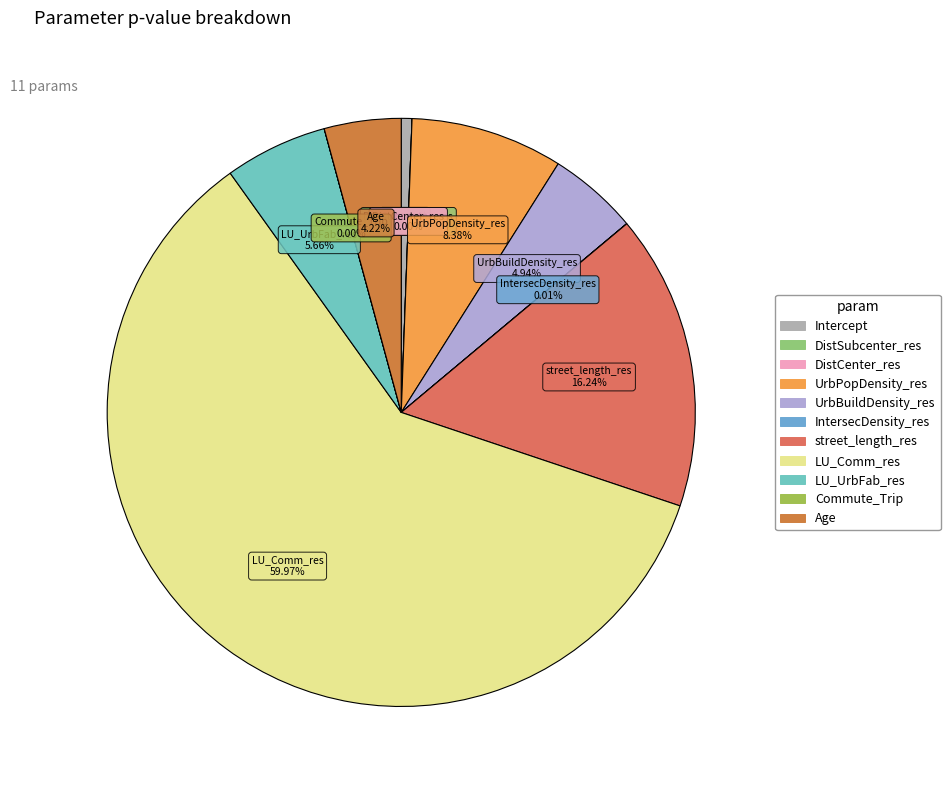

To the nearest percent, what is the average slice percentage?

9%